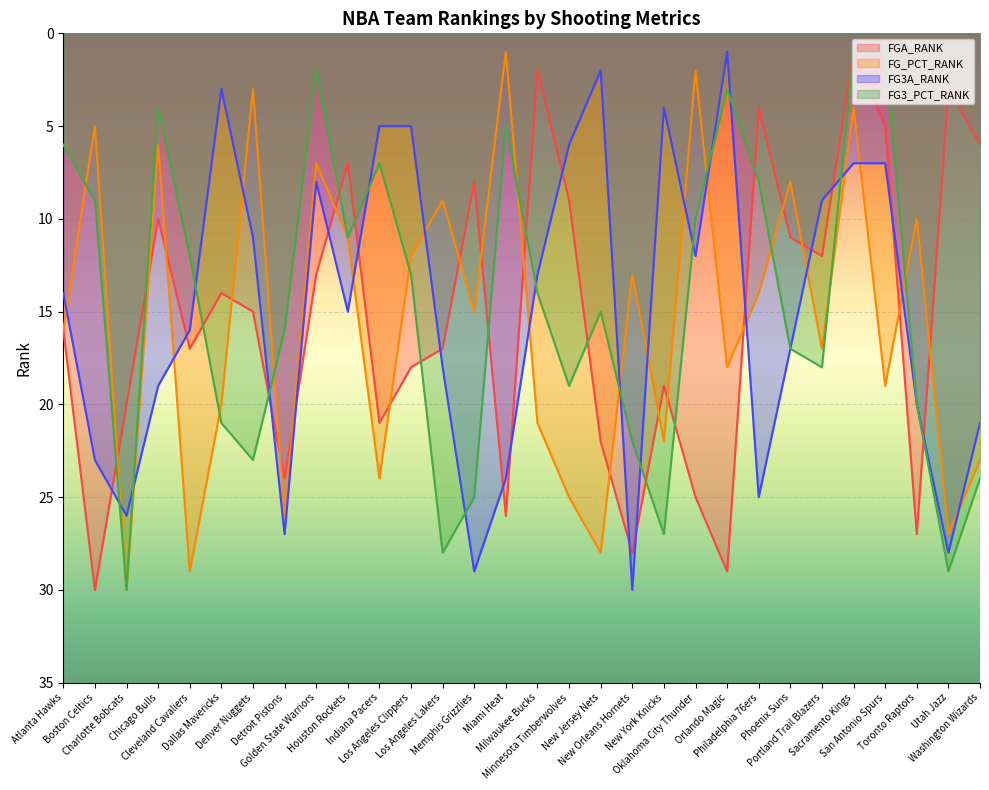

What are all the series names shown in the legend?

FGA_RANK, FG_PCT_RANK, FG3A_RANK, FG3_PCT_RANK